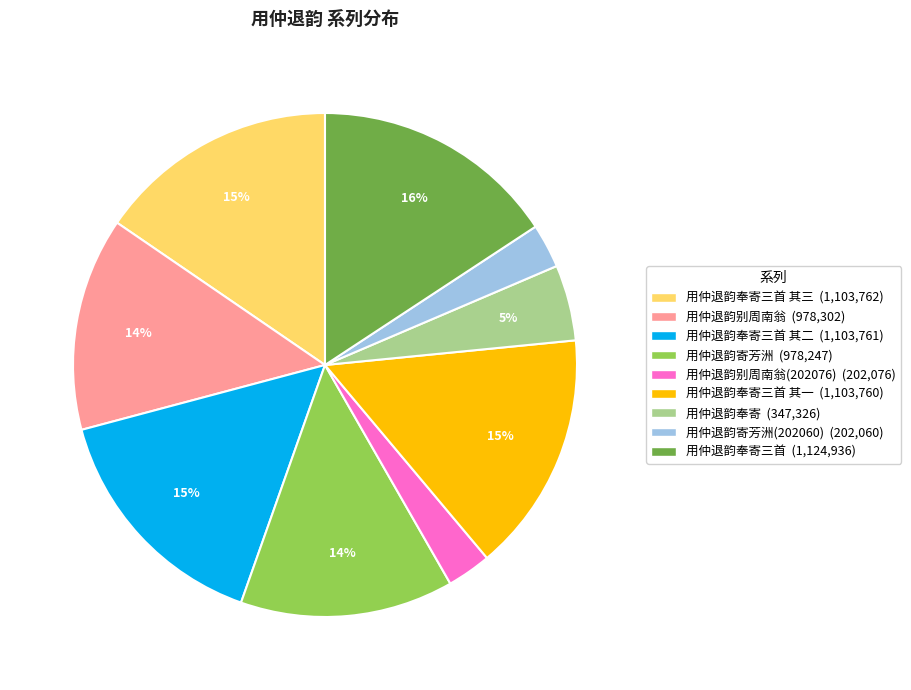

To the nearest percent, what is the difference between the largest and smallest slice percentages?

13%